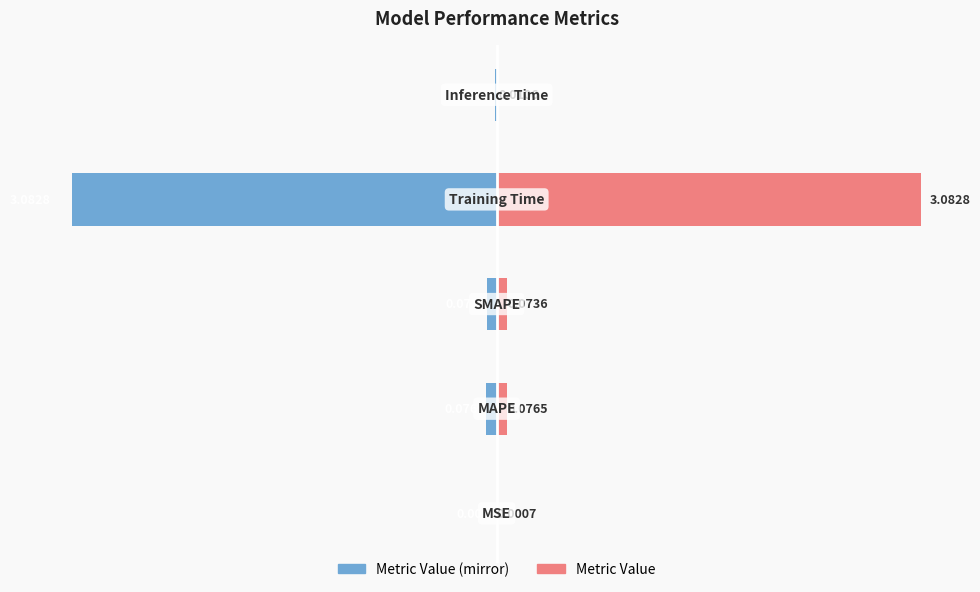

Are the bars horizontal?

Yes